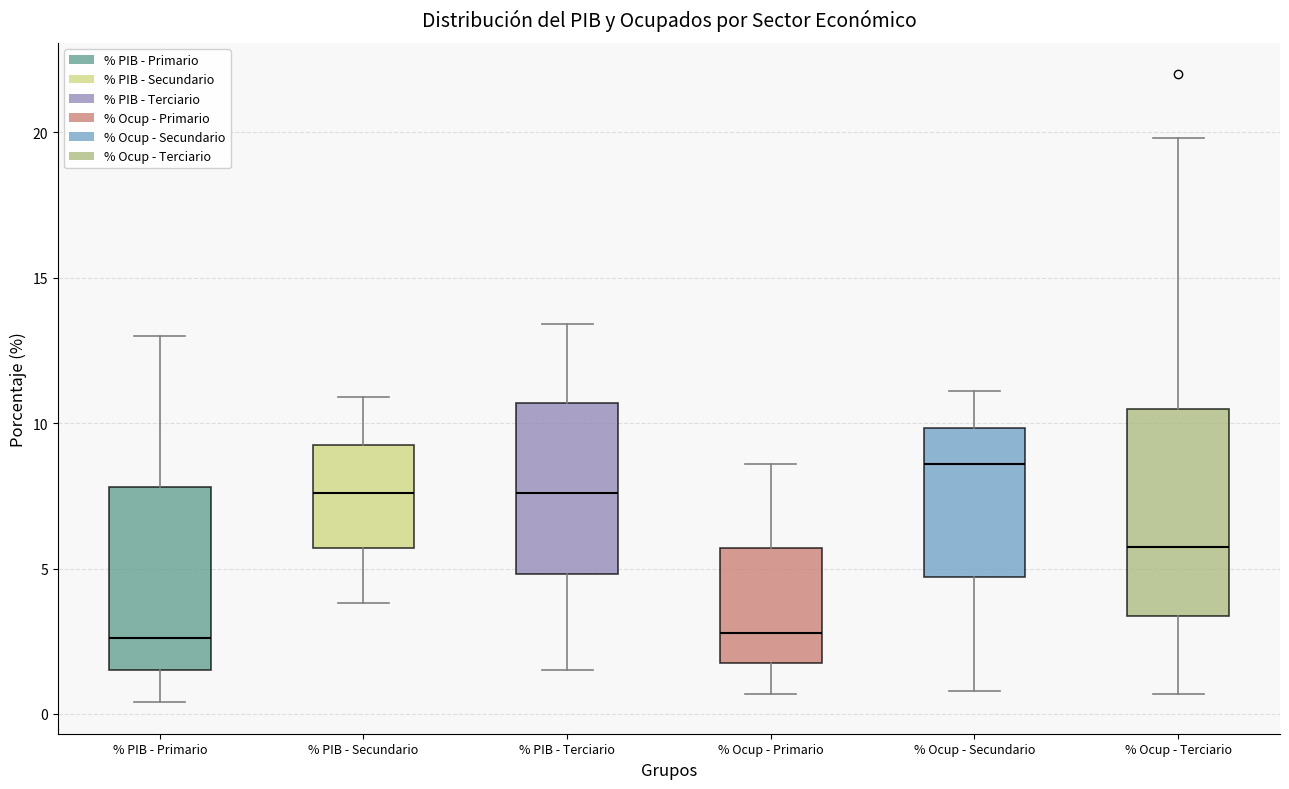

Reading left to right, transcribe this box plot: for each box, give where its median line is, the range the box spans, and where its two whiskers end, as read against the y-axis. The values are not printed on the chart, so give them approximately, as read against the axis.

% PIB - Primario: median 2.5, box 1.5 to 8.0, whiskers 0.5 to 13.0
% PIB - Secundario: median 7.5, box 5.5 to 9.5, whiskers 4.0 to 11.0
% PIB - Terciario: median 7.5, box 5.0 to 10.5, whiskers 1.5 to 13.5
% Ocup - Primario: median 3.0, box 2.0 to 5.5, whiskers 0.5 to 8.5
% Ocup - Secundario: median 8.5, box 4.5 to 10.0, whiskers 1.0 to 11.0
% Ocup - Terciario: median 6.0, box 3.5 to 10.5, whiskers 0.5 to 20.0